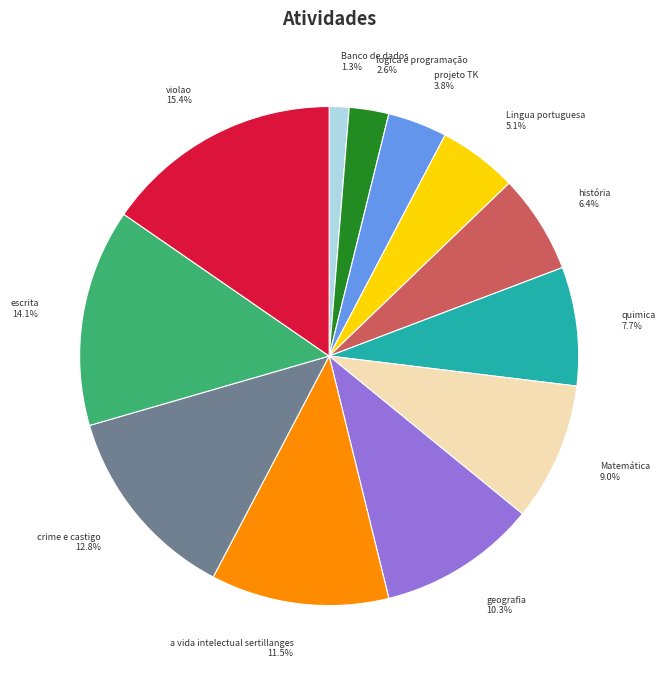

Which slice is the largest?

violao